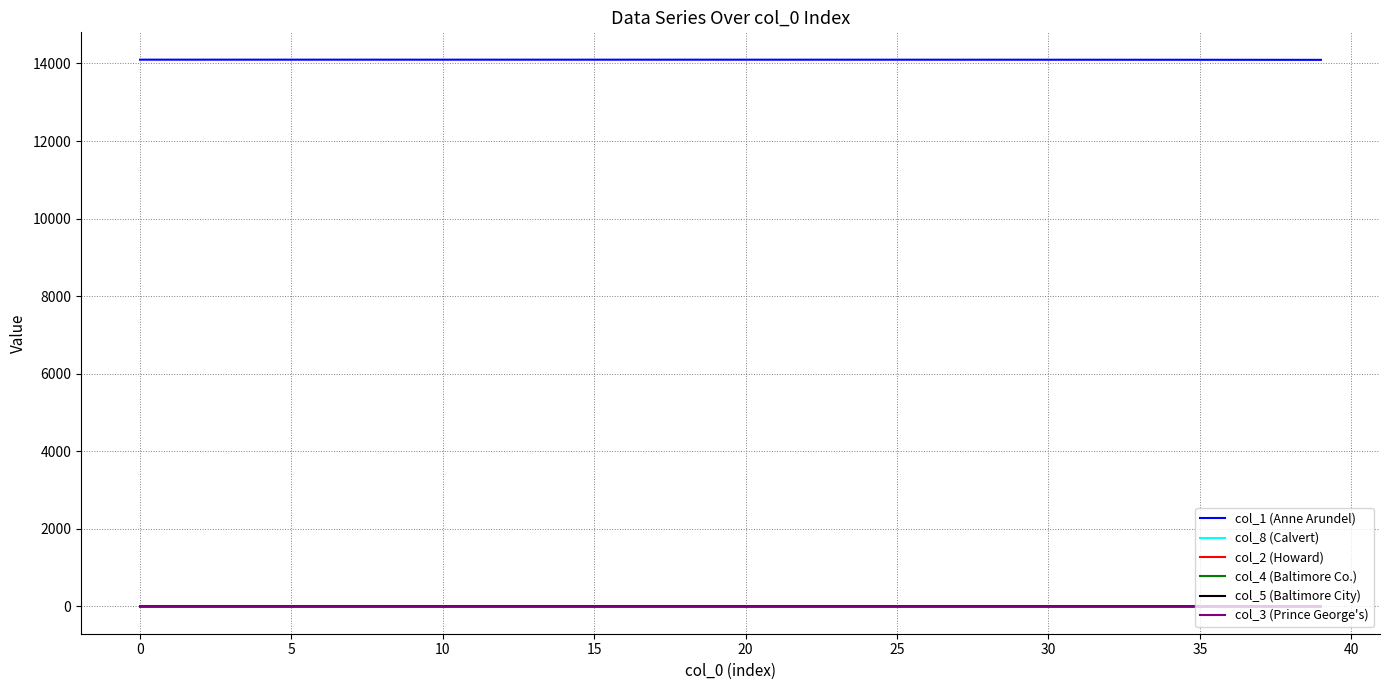

Does the chart have visible grid lines?

Yes